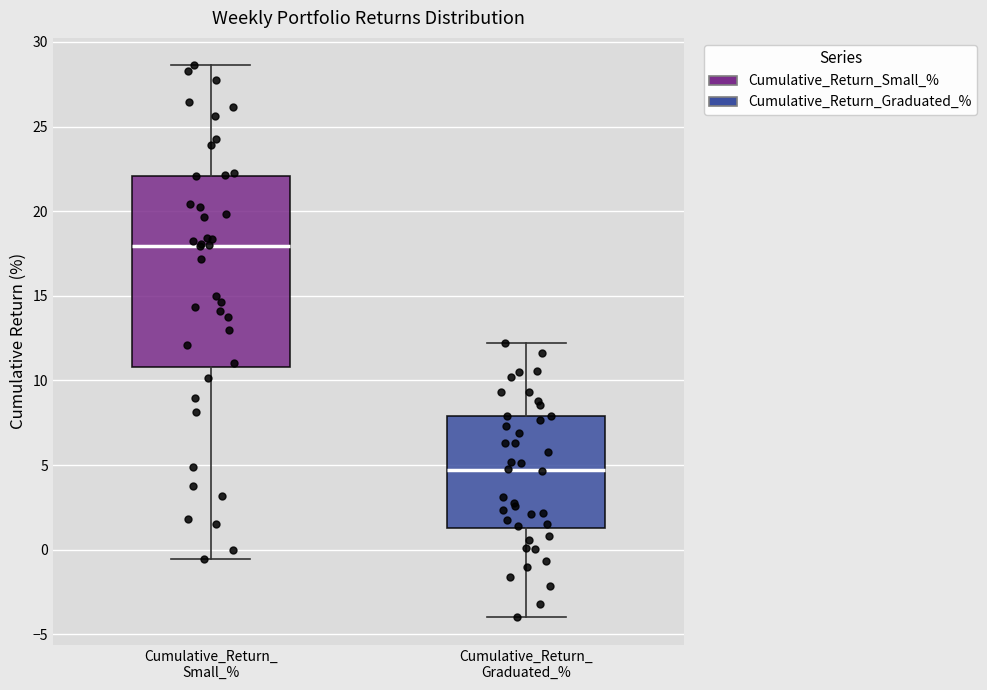

Which box is the tallest, from its lower edge to its upper edge?

Cumulative_Return_ Small_%